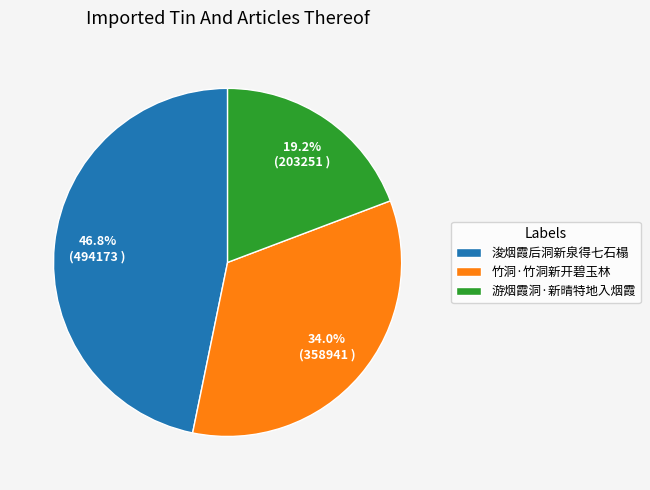

True or false: 浚烟霞后洞新泉得七石榻 accounts for 47% of the total.

True